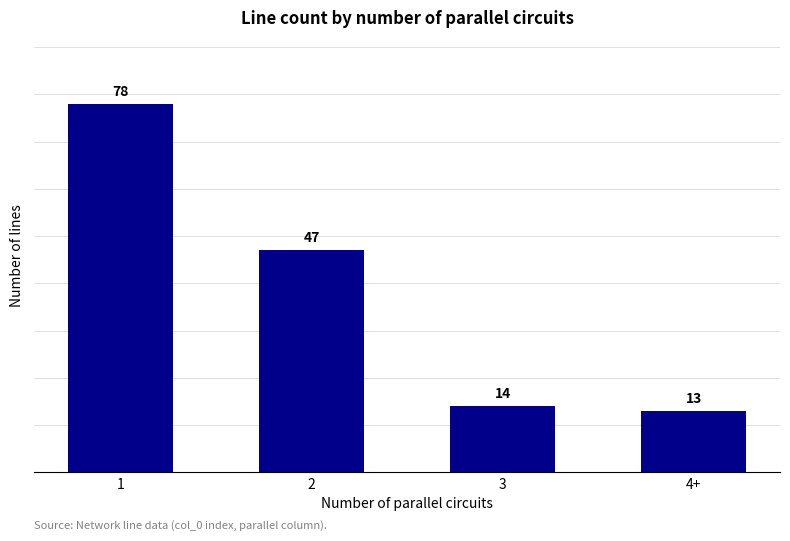

True or false: the data shows 5 at 4+.

False